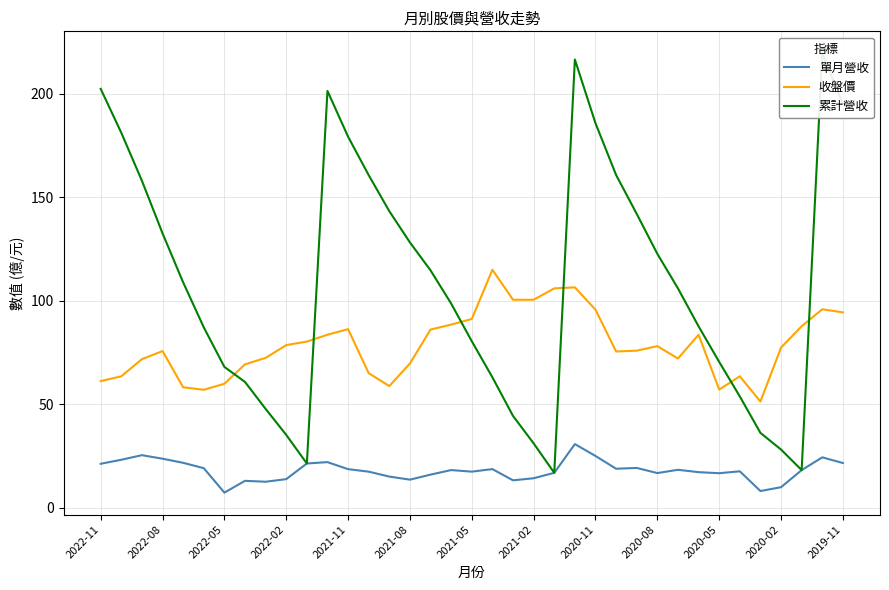

True or false: 收盤價 and 單月營收 intersect in this chart.

False